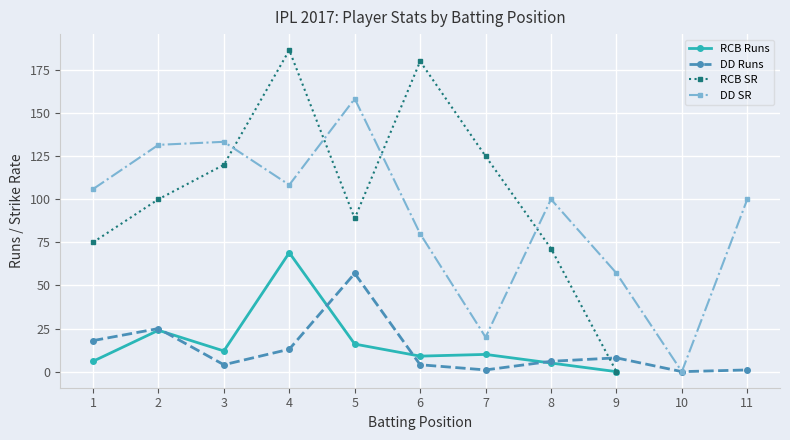

True or false: RCB SR has a value of 298.1 at 6.

False